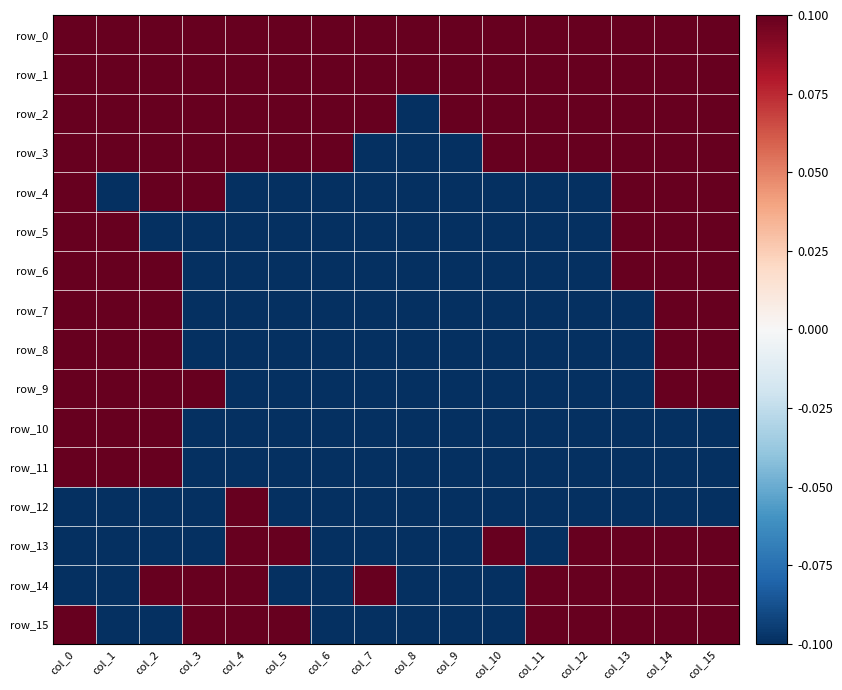

Reading left to right, extract all data points from this chart.

row_0: col_0=0.1	col_1=0.1	col_2=0.1	col_3=0.1	col_4=0.1	col_5=0.1	col_6=0.1	col_7=0.1	col_8=0.1	col_9=0.1	col_10=0.1	col_11=0.1	col_12=0.1	col_13=0.1	col_14=0.1	col_15=0.1
row_1: col_0=0.1	col_1=0.1	col_2=0.1	col_3=0.1	col_4=0.1	col_5=0.1	col_6=0.1	col_7=0.1	col_8=0.1	col_9=0.1	col_10=0.1	col_11=0.1	col_12=0.1	col_13=0.1	col_14=0.1	col_15=0.1
row_2: col_0=0.1	col_1=0.1	col_2=0.1	col_3=0.1	col_4=0.1	col_5=0.1	col_6=0.1	col_7=0.1	col_8=-0.1	col_9=0.1	col_10=0.1	col_11=0.1	col_12=0.1	col_13=0.1	col_14=0.1	col_15=0.1
row_3: col_0=0.1	col_1=0.1	col_2=0.1	col_3=0.1	col_4=0.1	col_5=0.1	col_6=0.1	col_7=-0.1	col_8=-0.1	col_9=-0.1	col_10=0.1	col_11=0.1	col_12=0.1	col_13=0.1	col_14=0.1	col_15=0.1
row_4: col_0=0.1	col_1=-0.1	col_2=0.1	col_3=0.1	col_4=-0.1	col_5=-0.1	col_6=-0.1	col_7=-0.1	col_8=-0.1	col_9=-0.1	col_10=-0.1	col_11=-0.1	col_12=-0.1	col_13=0.1	col_14=0.1	col_15=0.1
row_5: col_0=0.1	col_1=0.1	col_2=-0.1	col_3=-0.1	col_4=-0.1	col_5=-0.1	col_6=-0.1	col_7=-0.1	col_8=-0.1	col_9=-0.1	col_10=-0.1	col_11=-0.1	col_12=-0.1	col_13=0.1	col_14=0.1	col_15=0.1
row_6: col_0=0.1	col_1=0.1	col_2=0.1	col_3=-0.1	col_4=-0.1	col_5=-0.1	col_6=-0.1	col_7=-0.1	col_8=-0.1	col_9=-0.1	col_10=-0.1	col_11=-0.1	col_12=-0.1	col_13=0.1	col_14=0.1	col_15=0.1
row_7: col_0=0.1	col_1=0.1	col_2=0.1	col_3=-0.1	col_4=-0.1	col_5=-0.1	col_6=-0.1	col_7=-0.1	col_8=-0.1	col_9=-0.1	col_10=-0.1	col_11=-0.1	col_12=-0.1	col_13=-0.1	col_14=0.1	col_15=0.1
row_8: col_0=0.1	col_1=0.1	col_2=0.1	col_3=-0.1	col_4=-0.1	col_5=-0.1	col_6=-0.1	col_7=-0.1	col_8=-0.1	col_9=-0.1	col_10=-0.1	col_11=-0.1	col_12=-0.1	col_13=-0.1	col_14=0.1	col_15=0.1
row_9: col_0=0.1	col_1=0.1	col_2=0.1	col_3=0.1	col_4=-0.1	col_5=-0.1	col_6=-0.1	col_7=-0.1	col_8=-0.1	col_9=-0.1	col_10=-0.1	col_11=-0.1	col_12=-0.1	col_13=-0.1	col_14=0.1	col_15=0.1
row_10: col_0=0.1	col_1=0.1	col_2=0.1	col_3=-0.1	col_4=-0.1	col_5=-0.1	col_6=-0.1	col_7=-0.1	col_8=-0.1	col_9=-0.1	col_10=-0.1	col_11=-0.1	col_12=-0.1	col_13=-0.1	col_14=-0.1	col_15=-0.1
row_11: col_0=0.1	col_1=0.1	col_2=0.1	col_3=-0.1	col_4=-0.1	col_5=-0.1	col_6=-0.1	col_7=-0.1	col_8=-0.1	col_9=-0.1	col_10=-0.1	col_11=-0.1	col_12=-0.1	col_13=-0.1	col_14=-0.1	col_15=-0.1
row_12: col_0=-0.1	col_1=-0.1	col_2=-0.1	col_3=-0.1	col_4=0.1	col_5=-0.1	col_6=-0.1	col_7=-0.1	col_8=-0.1	col_9=-0.1	col_10=-0.1	col_11=-0.1	col_12=-0.1	col_13=-0.1	col_14=-0.1	col_15=-0.1
row_13: col_0=-0.1	col_1=-0.1	col_2=-0.1	col_3=-0.1	col_4=0.1	col_5=0.1	col_6=-0.1	col_7=-0.1	col_8=-0.1	col_9=-0.1	col_10=0.1	col_11=-0.1	col_12=0.1	col_13=0.1	col_14=0.1	col_15=0.1
row_14: col_0=-0.1	col_1=-0.1	col_2=0.1	col_3=0.1	col_4=0.1	col_5=-0.1	col_6=-0.1	col_7=0.1	col_8=-0.1	col_9=-0.1	col_10=-0.1	col_11=0.1	col_12=0.1	col_13=0.1	col_14=0.1	col_15=0.1
row_15: col_0=0.1	col_1=-0.1	col_2=-0.1	col_3=0.1	col_4=0.1	col_5=0.1	col_6=-0.1	col_7=-0.1	col_8=-0.1	col_9=-0.1	col_10=-0.1	col_11=0.1	col_12=0.1	col_13=0.1	col_14=0.1	col_15=0.1